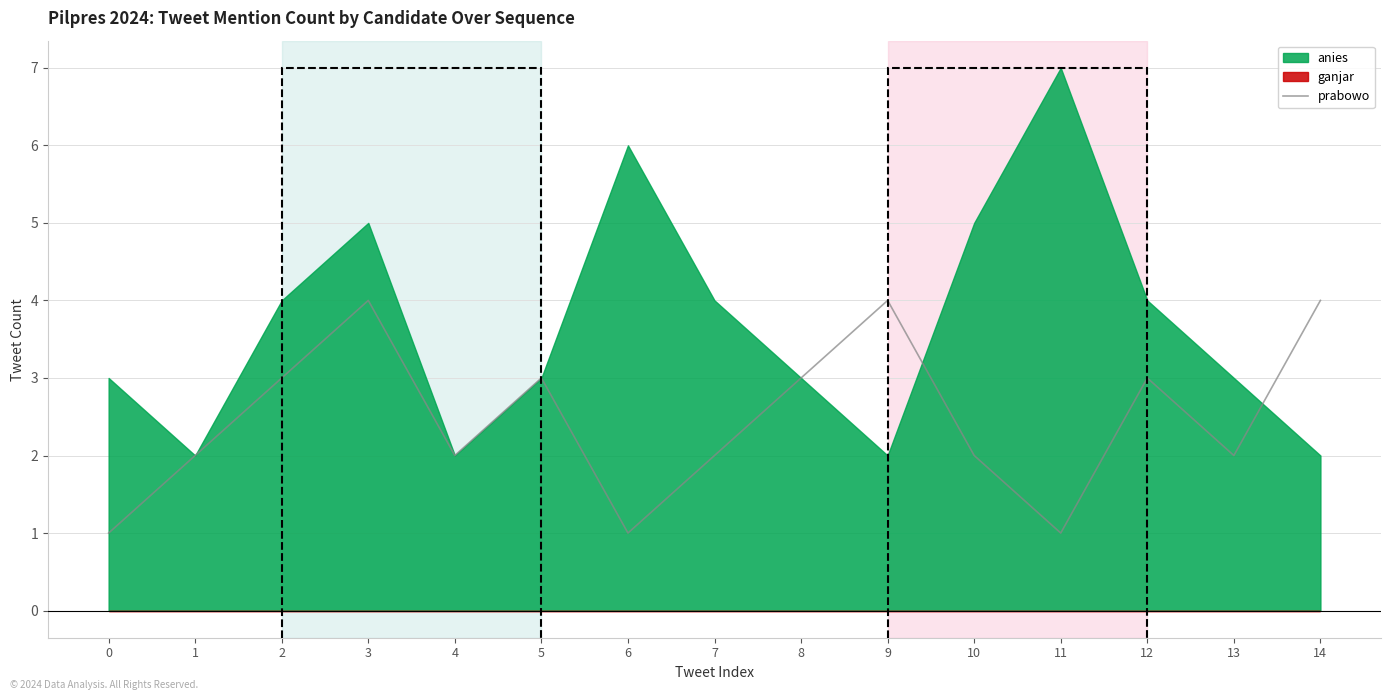

The value of prabowo at 8 is 3. True or false?

True